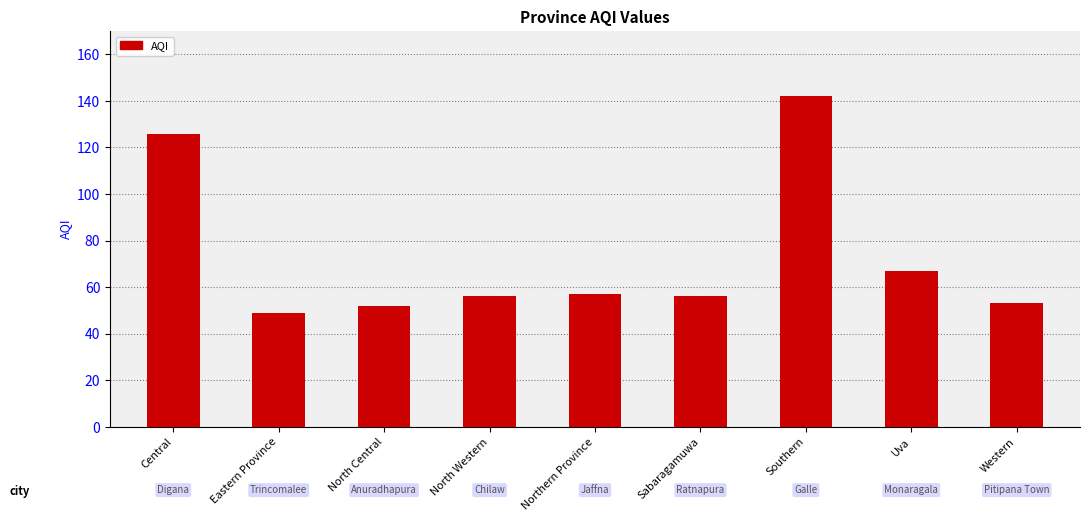

What position from the right is Southern?

3